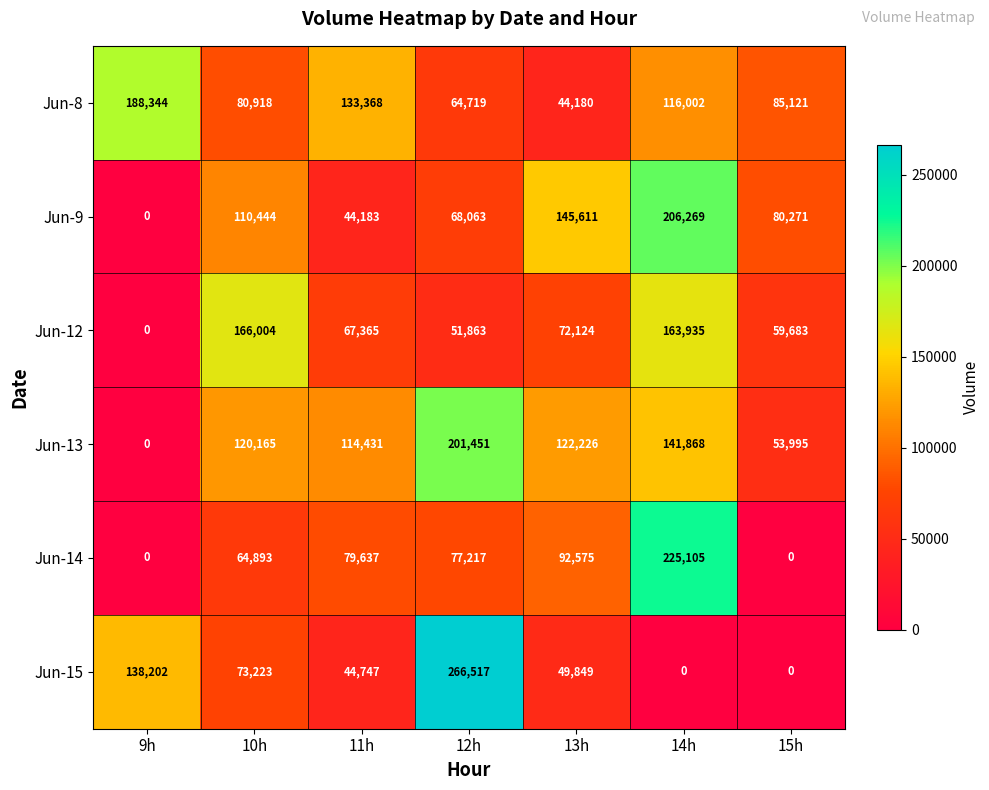

What is the maximum value shown in the chart?

266517